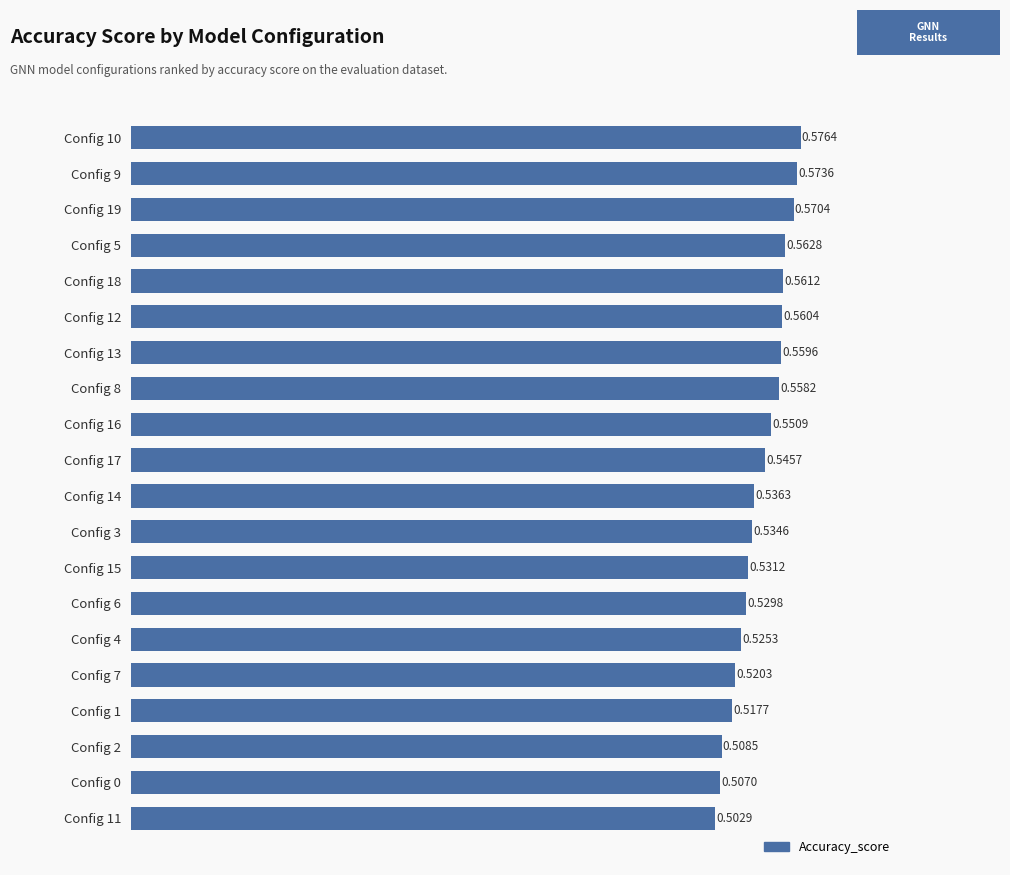

List the labels in order of value, largest first.

Config 10, Config 9, Config 19, Config 5, Config 18, Config 12, Config 13, Config 8, Config 16, Config 17, Config 14, Config 3, Config 15, Config 6, Config 4, Config 7, Config 1, Config 2, Config 0, Config 11